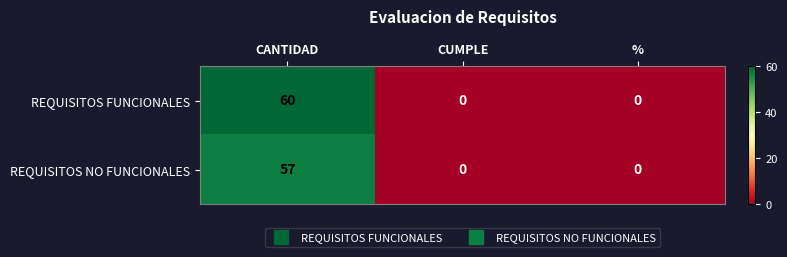

What is the highest value of the REQUISITOS NO FUNCIONALES series?

57